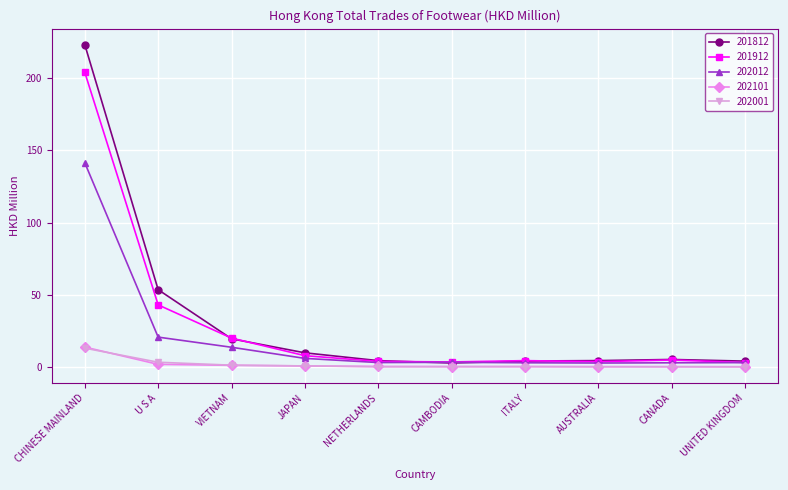

At which category is the sum across all series the highest?

CHINESE MAINLAND